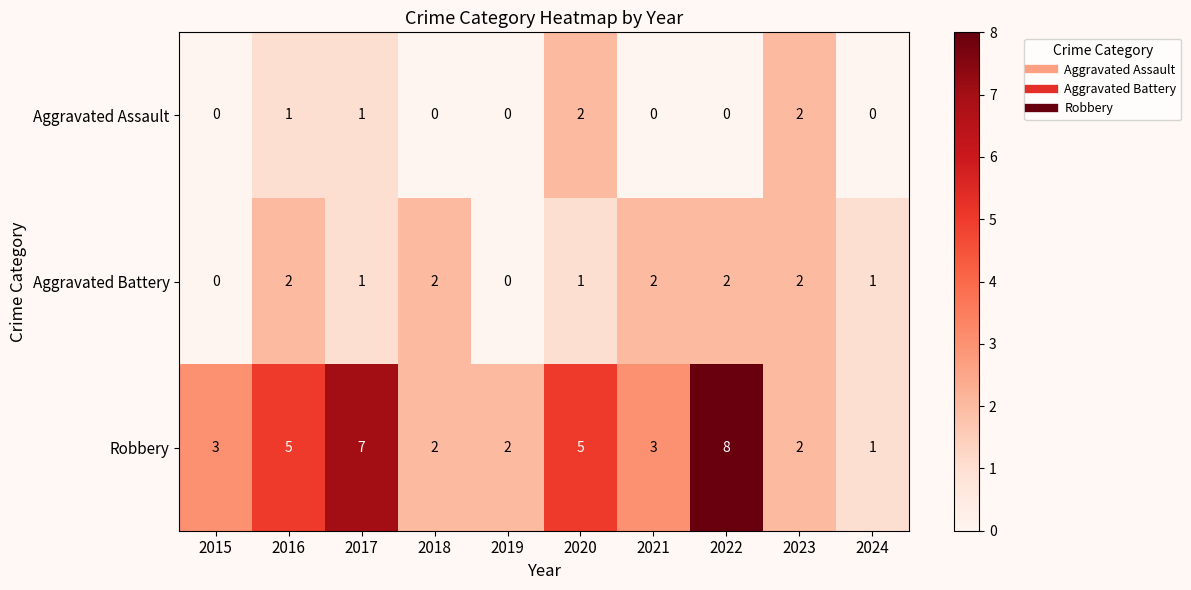

Reading right to left, what are all the values shown in this chart?

Aggravated Assault: 0	2	0	0	2	0	0	1	1	0
Aggravated Battery: 1	2	2	2	1	0	2	1	2	0
Robbery: 1	2	8	3	5	2	2	7	5	3